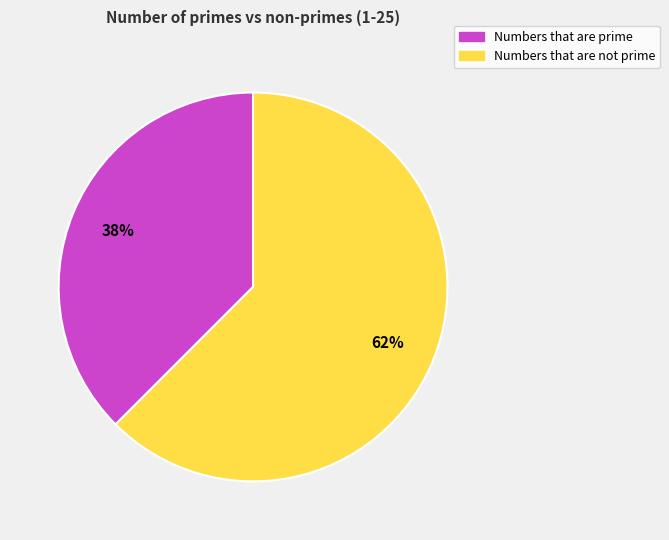

To the nearest percent, what is the combined percentage of Numbers that are prime and Numbers that are not prime?

100%